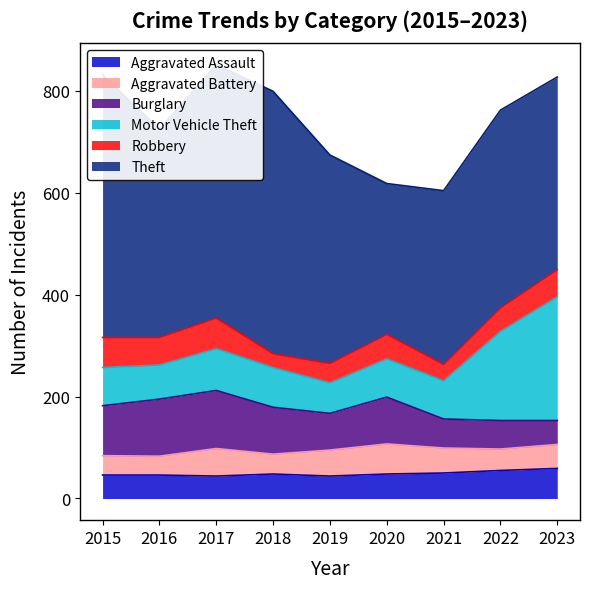

Which series has the largest total across all categories?

Theft